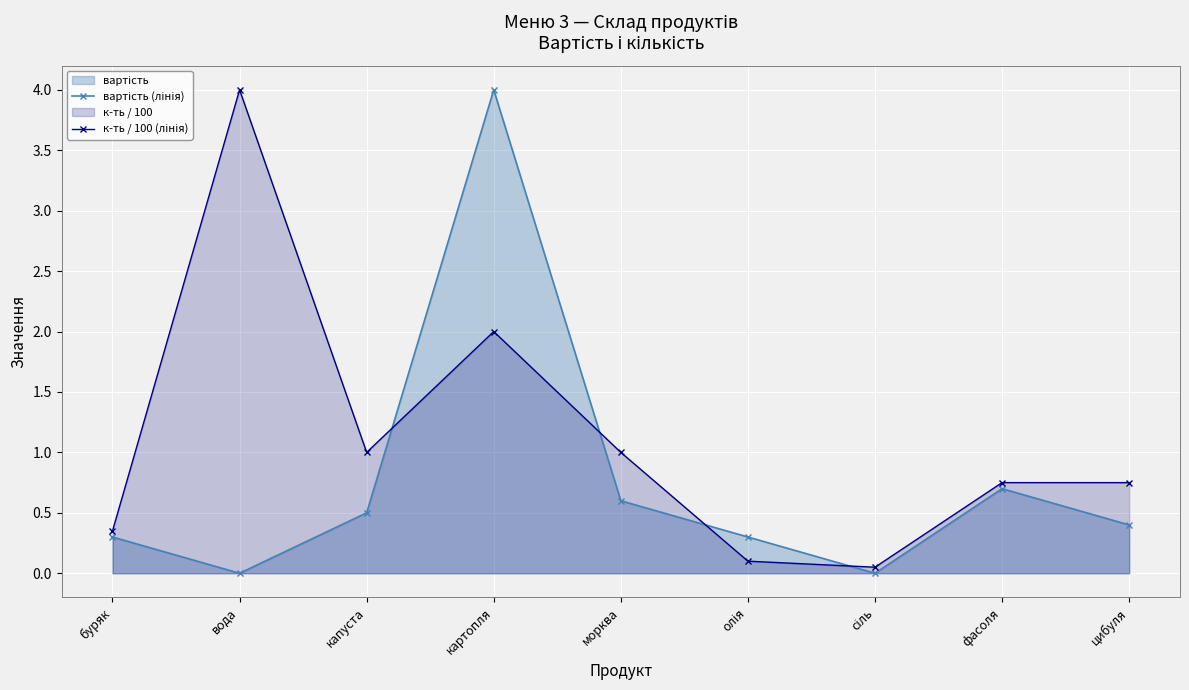

Reading left to right, extract all data points from this chart.

вартість (лінія): буряк=0.3	вода=0.0	капуста=0.5	картопля=4.0	морква=0.6	олія=0.3	сіль=0.0	фасоля=0.7	цибуля=0.4
к-ть / 100 (лінія): буряк=0.3	вода=4.0	капуста=1.0	картопля=2.0	морква=1.0	олія=0.1	сіль=0.1	фасоля=0.8	цибуля=0.8